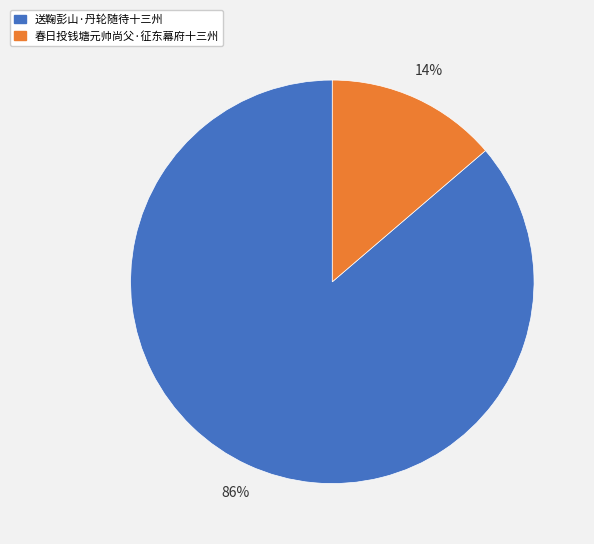

What percentage is the 送鞠彭山·丹轮随待十三州 slice, to the nearest percent?

86%